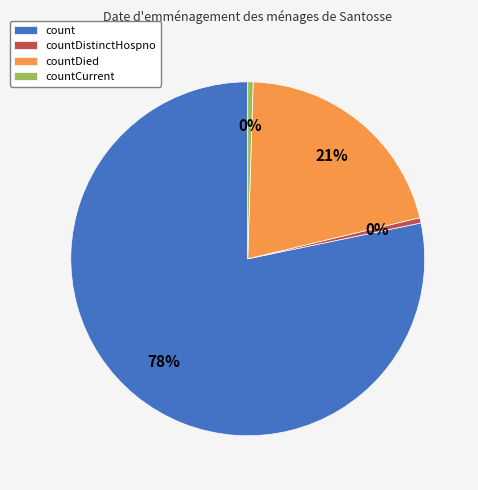

Which has a higher value, count or countDistinctHospno?

count